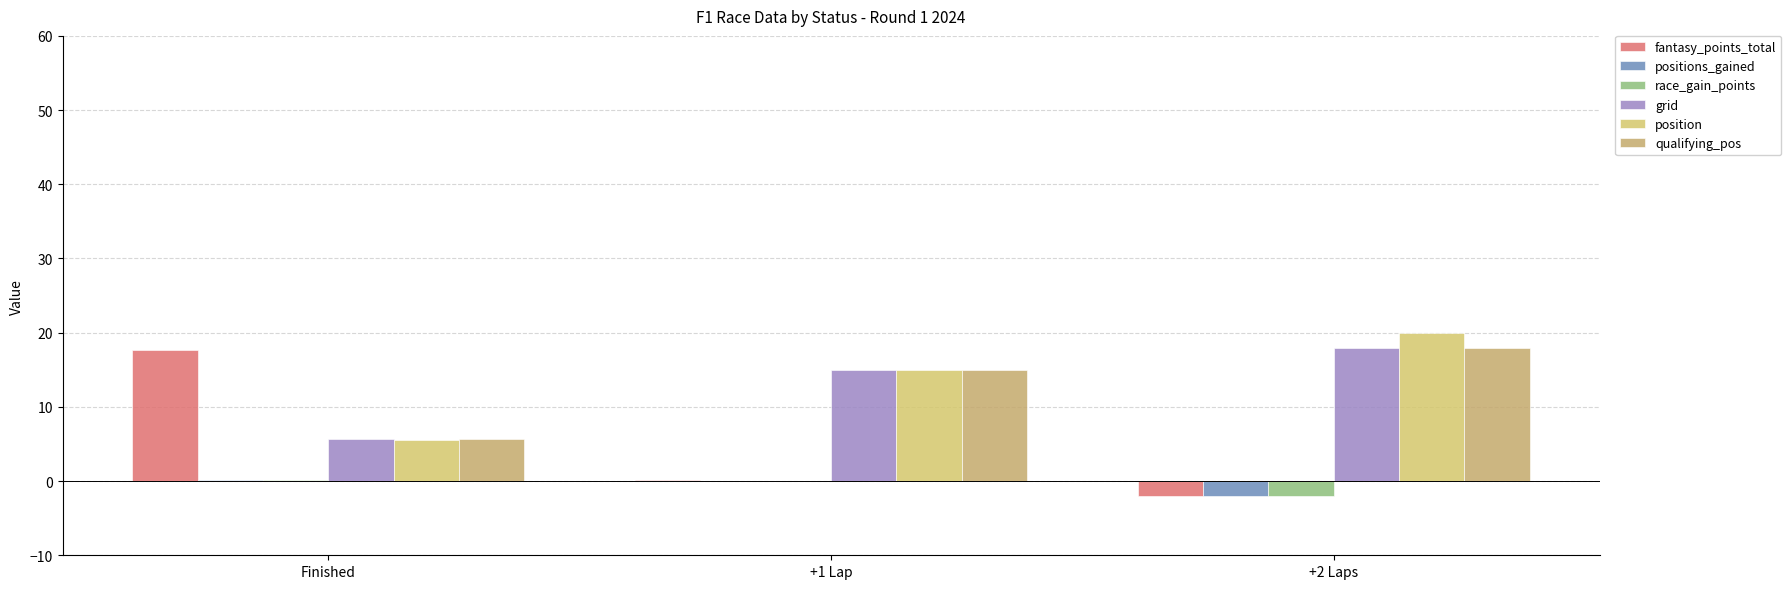

Rank the series by their maximum value, from highest to lowest.

position, grid, qualifying_pos, fantasy_points_total, positions_gained, race_gain_points